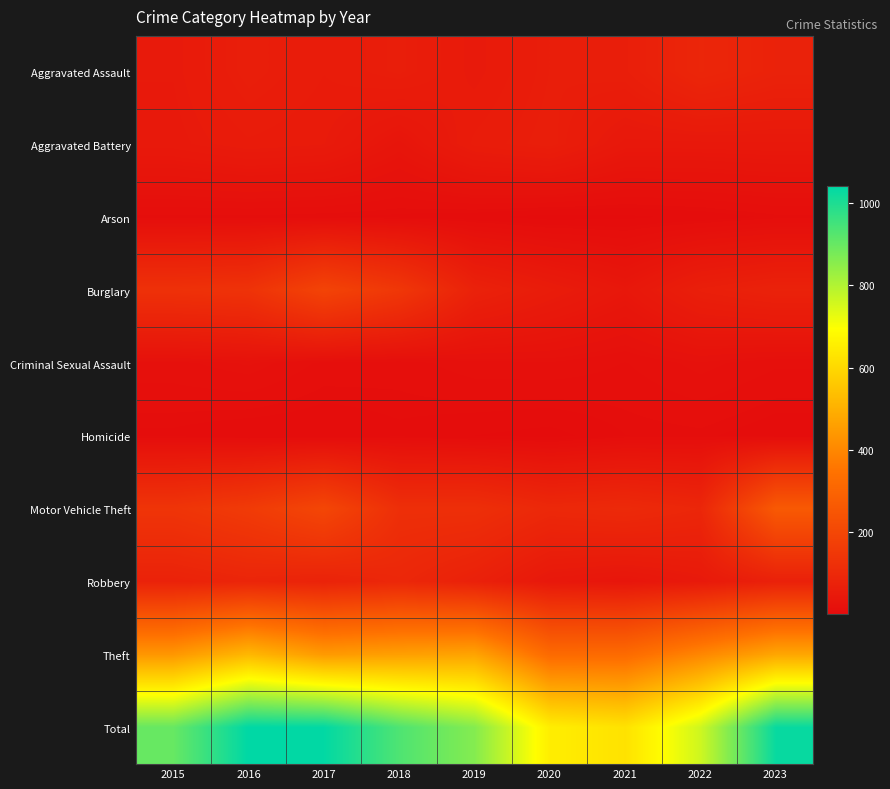

What is the spread (max minus min) of values at 2021?

622